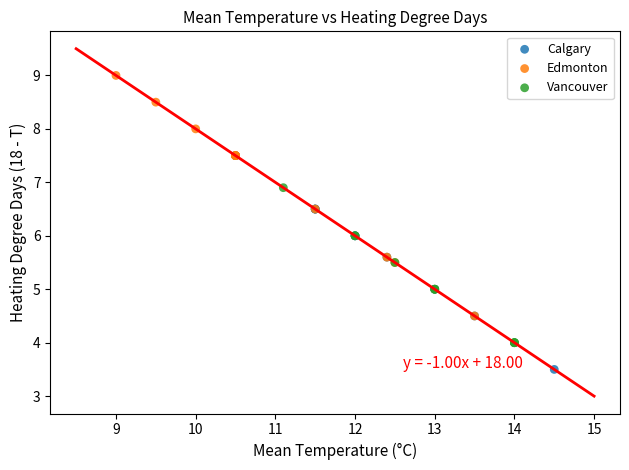

Which series contains the lowest Y value?

Calgary